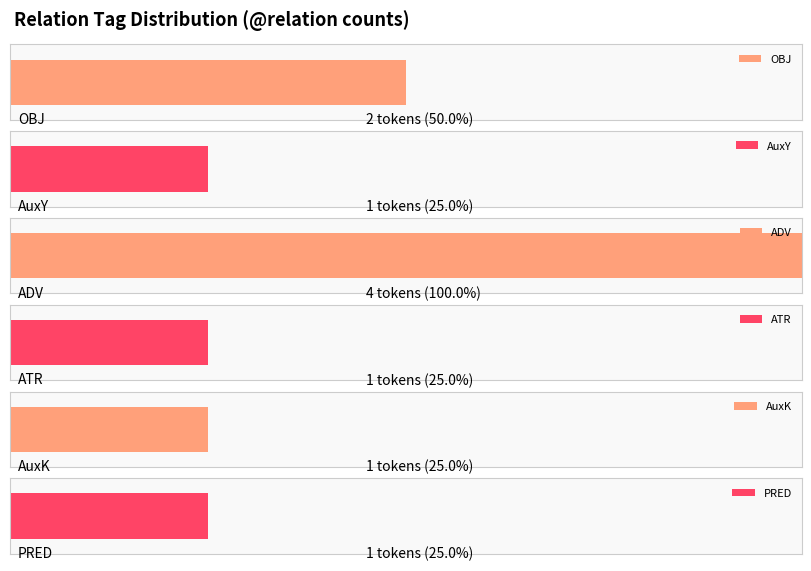

The chart shows a value of 1 at OBJ. True or false?

False